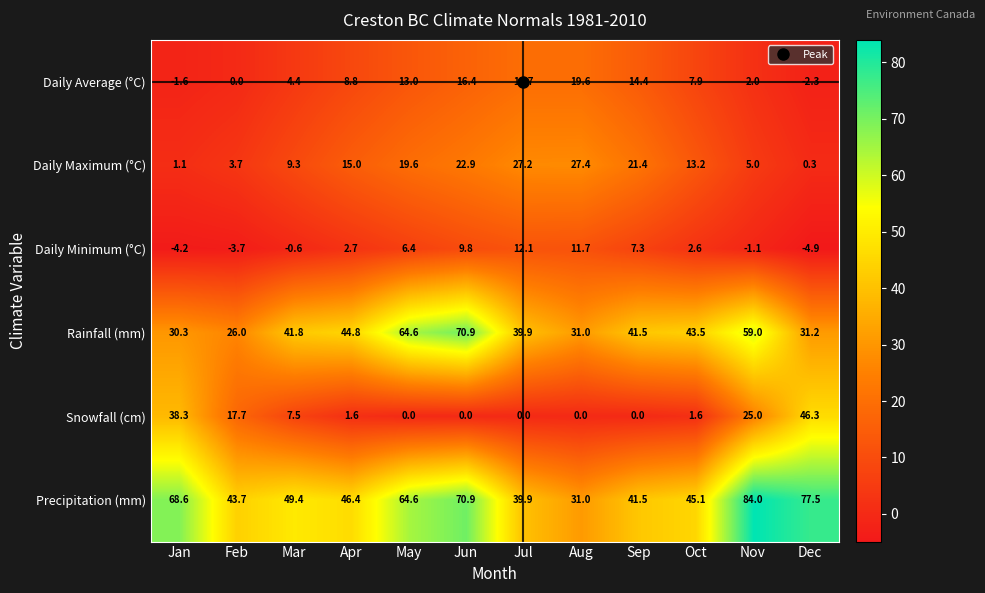

At how many categories does at least one series exceed 56?

5